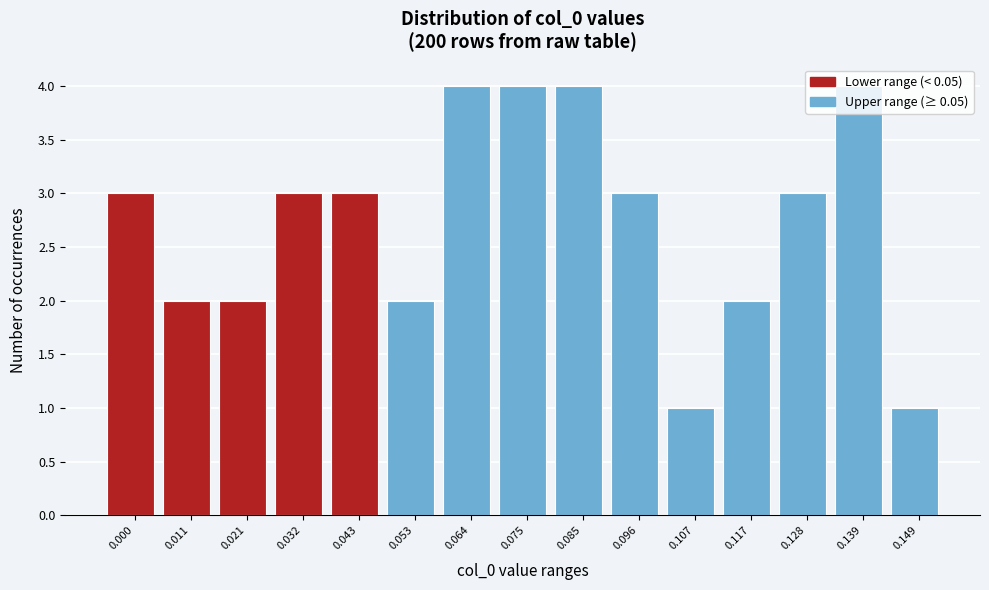

What is the maximum value shown in the chart?

4